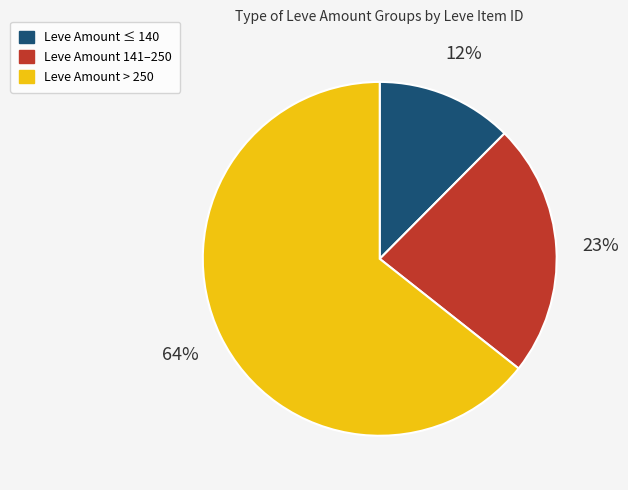

To the nearest percent, what is the average slice percentage?

33%